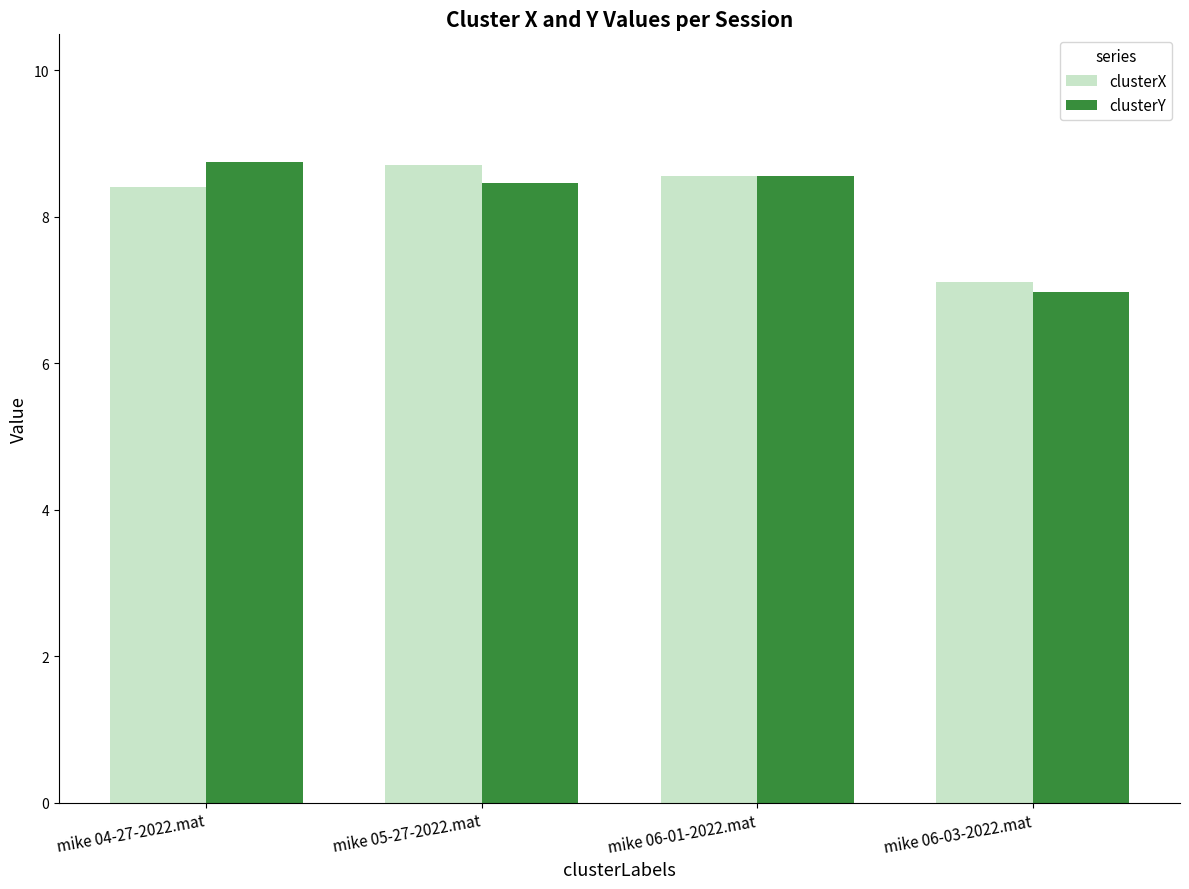

Reading right to left, what are all the values shown in this chart?

clusterX: mike 06-03-2022.mat=7.1	mike 06-01-2022.mat=8.6	mike 05-27-2022.mat=8.7	mike 04-27-2022.mat=8.4
clusterY: mike 06-03-2022.mat=7.0	mike 06-01-2022.mat=8.6	mike 05-27-2022.mat=8.5	mike 04-27-2022.mat=8.7